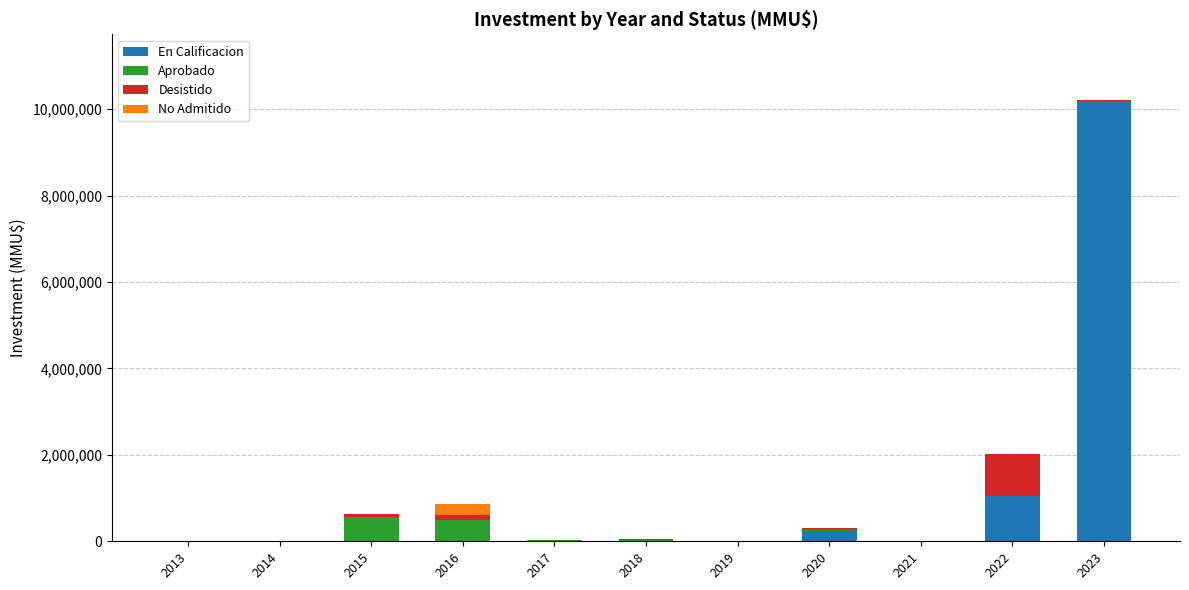

The value of En Calificacion at 2018 is 0. True or false?

True